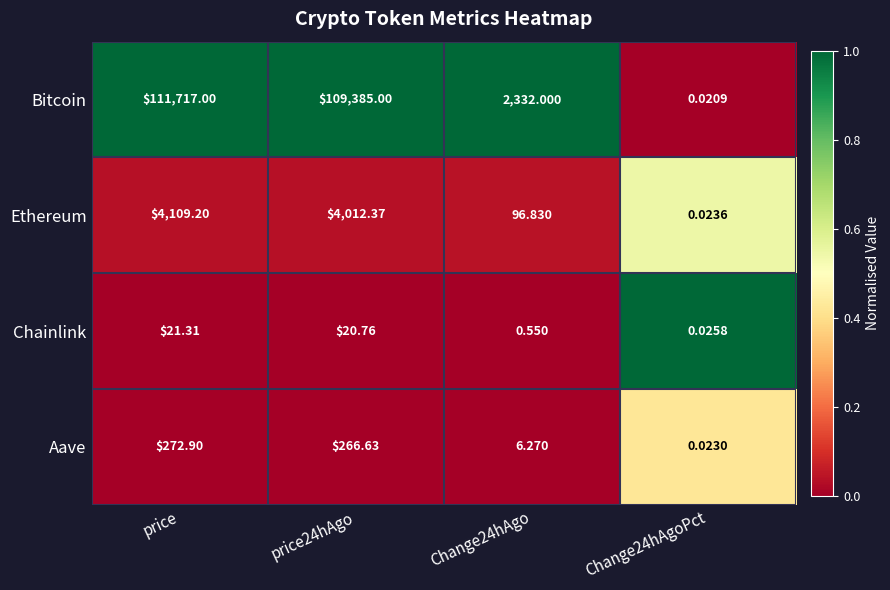

What is the total value across all series at price24hAgo?

113684.8